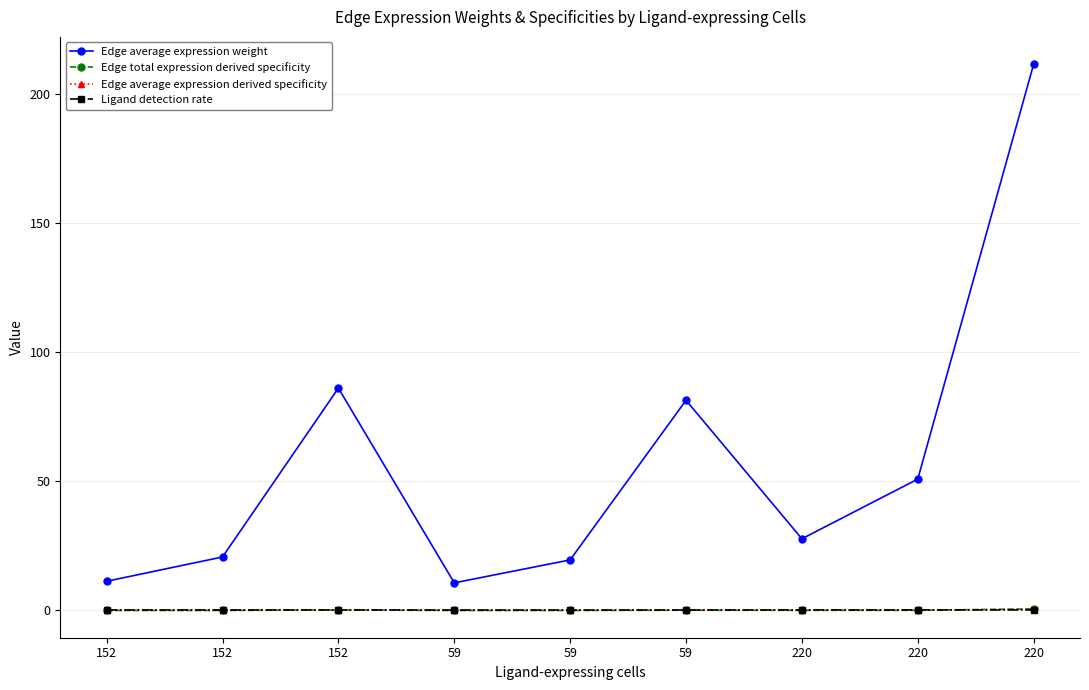

True or false: Edge average expression weight has more than 0 points higher than both neighbors.

True